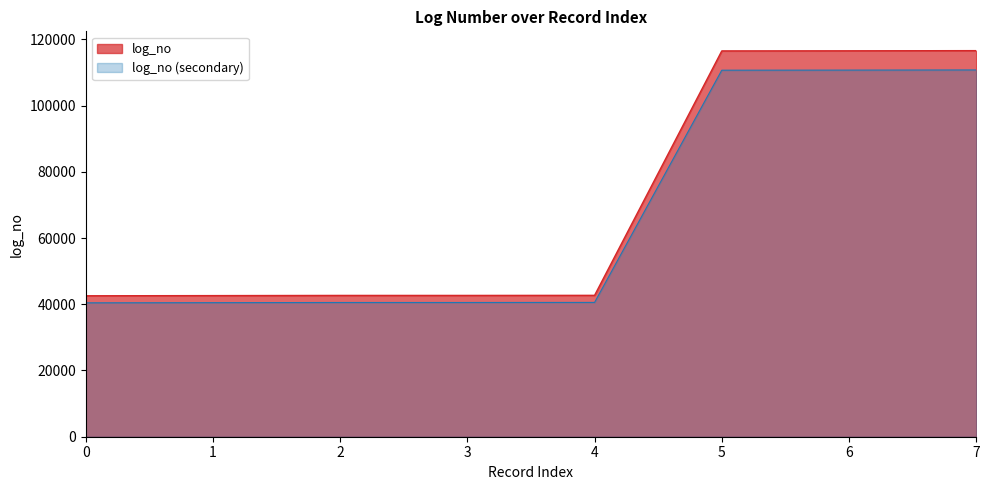

Which label corresponds to the largest value in the chart?

7